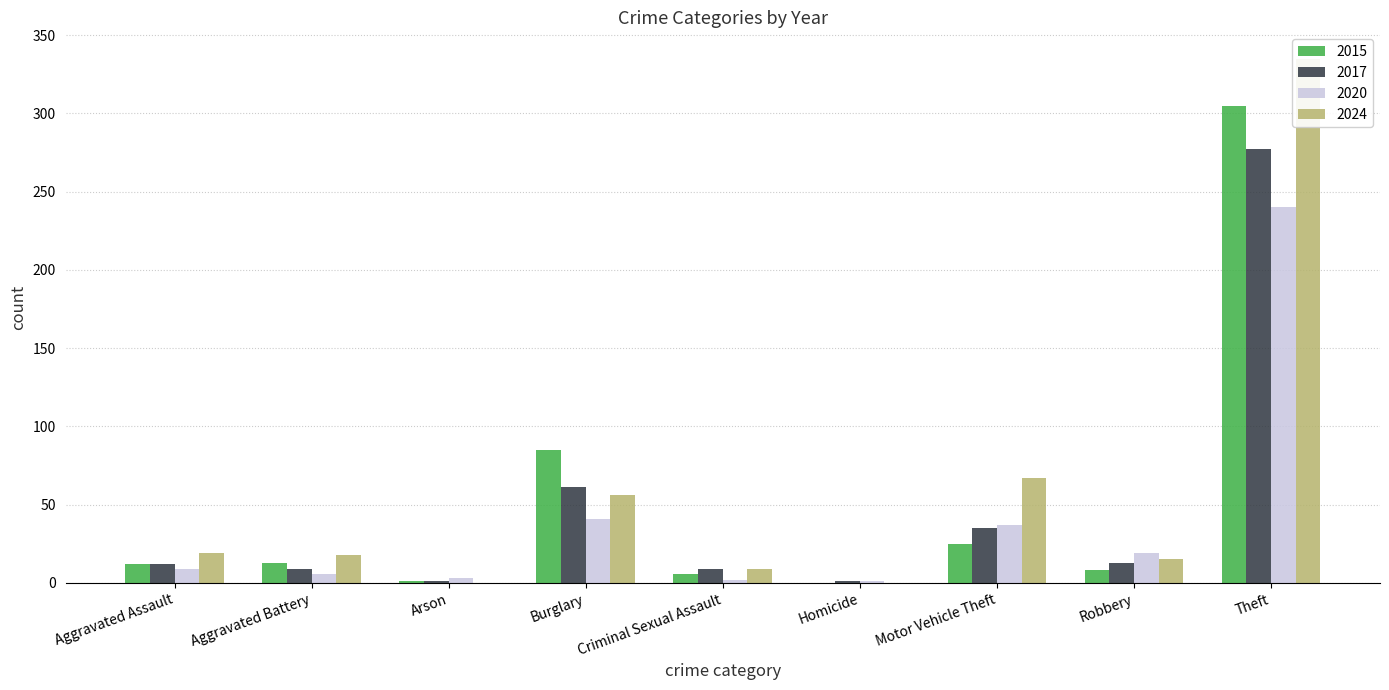

The value of 2015 at Robbery is 8. True or false?

True